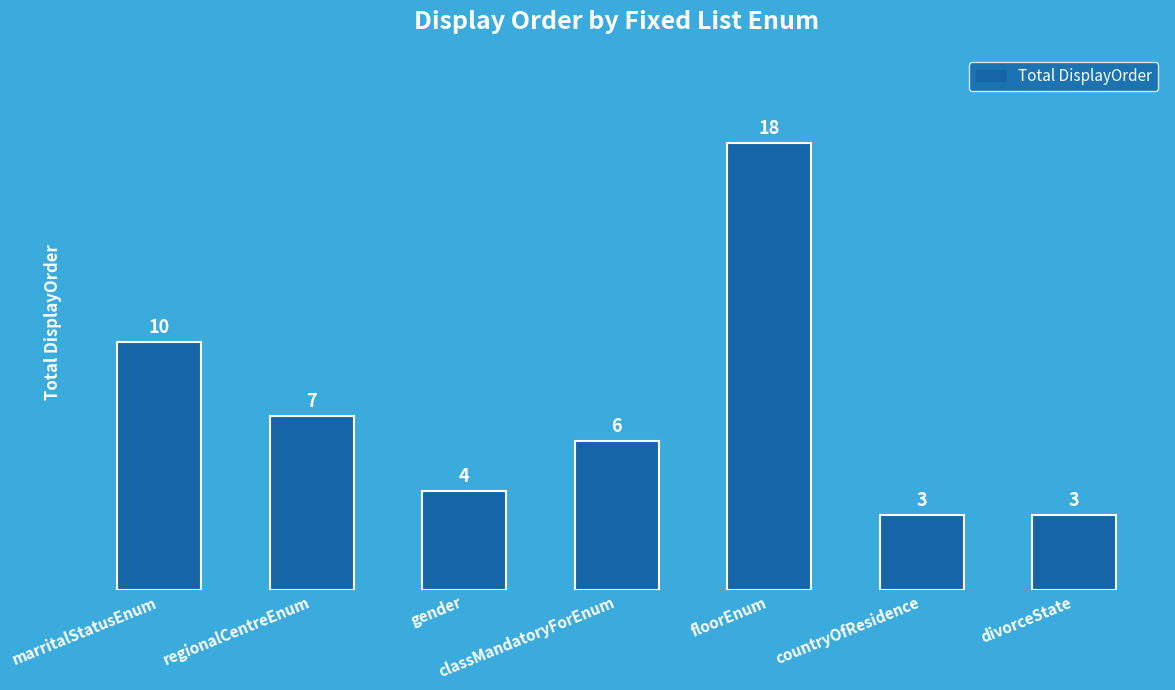

Are the bars horizontal?

No